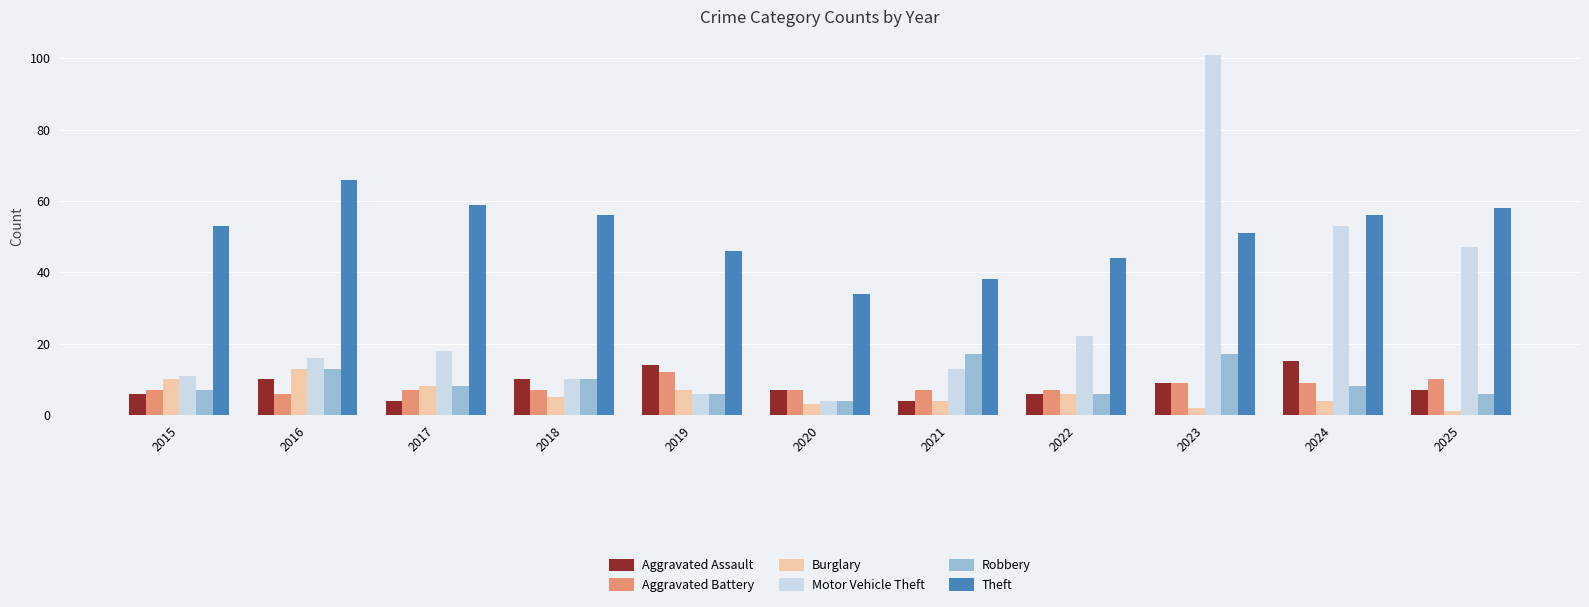

The Motor Vehicle Theft series shows 53 at 2024. True or false?

True